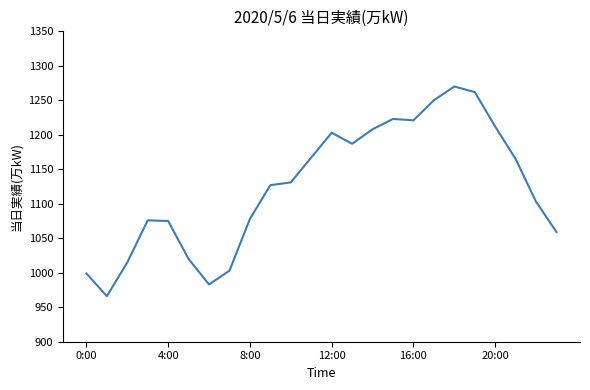

What is the maximum value shown in the chart?

1270